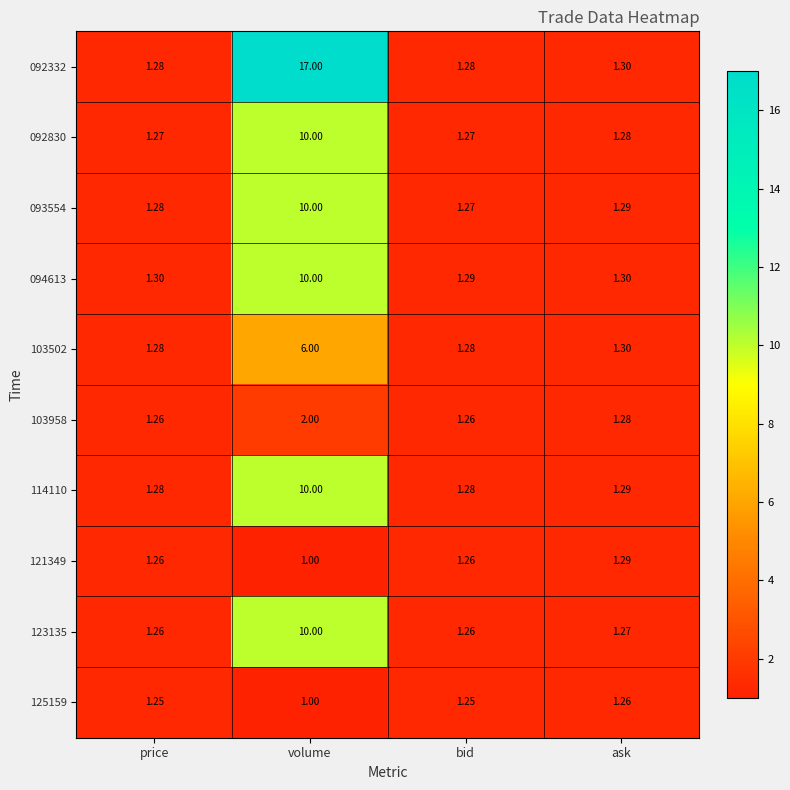

Which category has the lowest value across all series?

volume